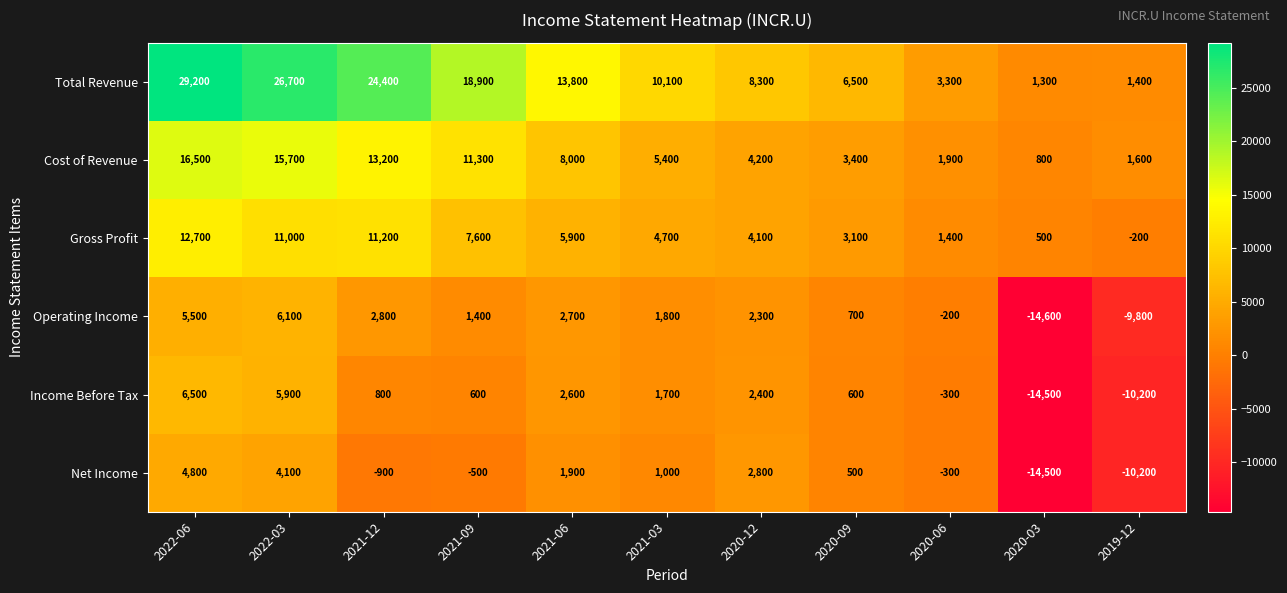

The value of Total Revenue at 2020-09 is 6500. True or false?

True